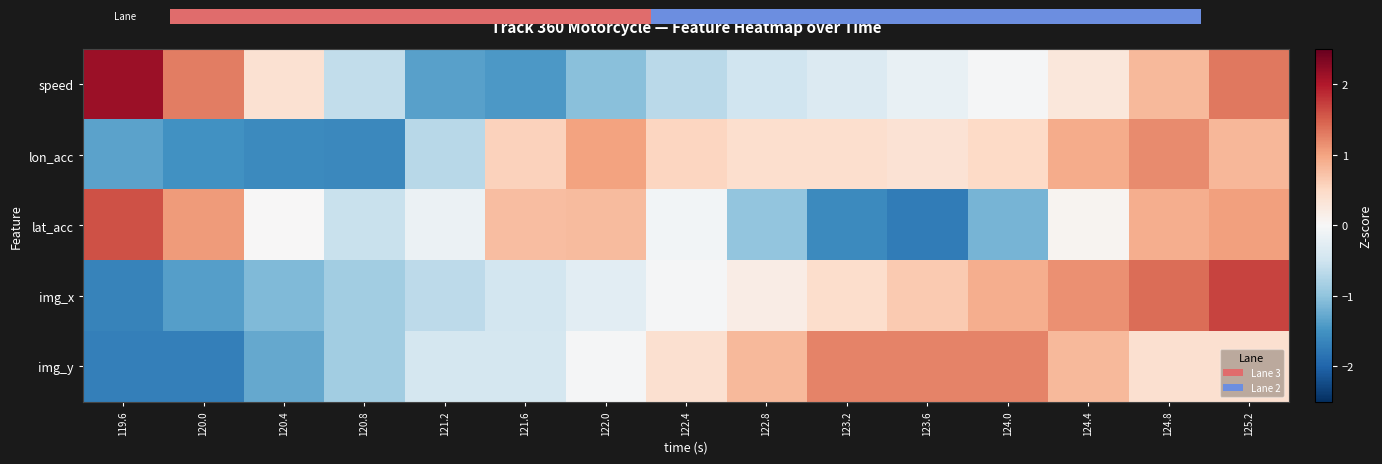

True or false: img_y has a value of 0.2 at 122.8.

False